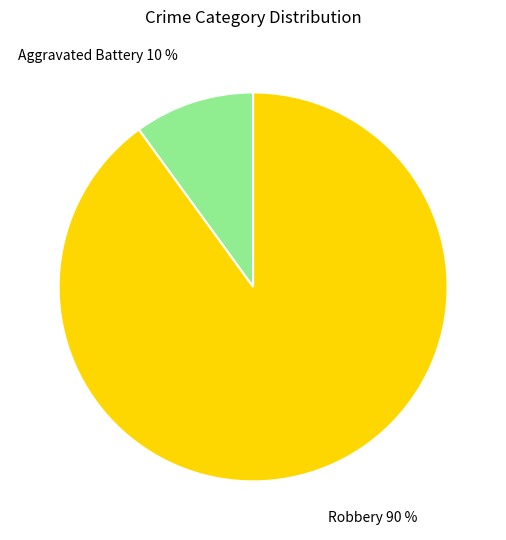

Combined, do Robbery and Aggravated Battery account for over 50%?

Yes